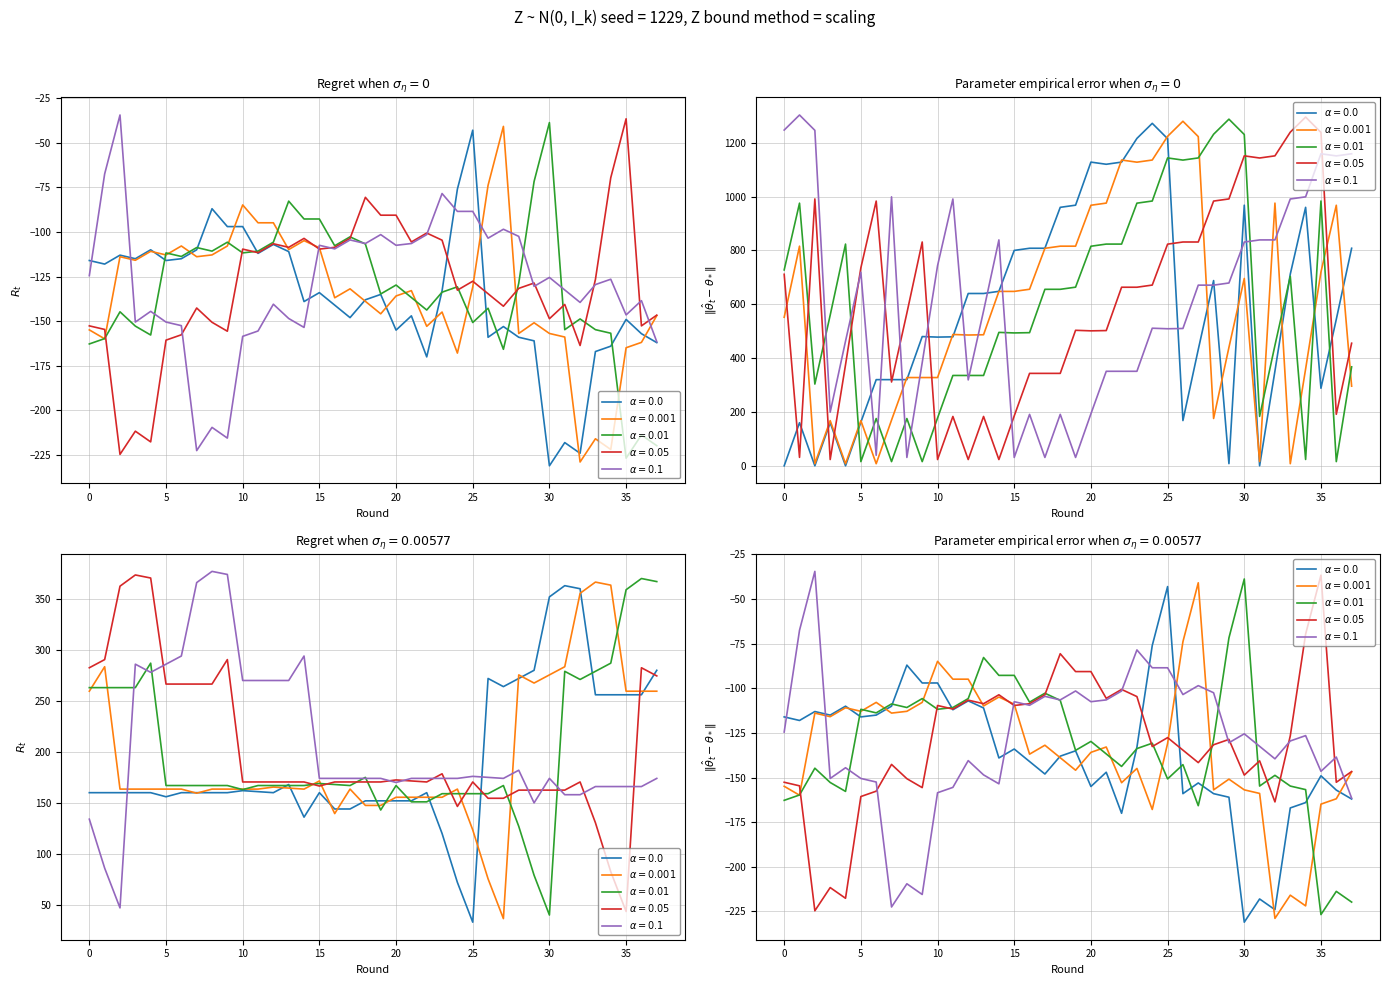

Does the chart display data point markers on the line(s)?

No